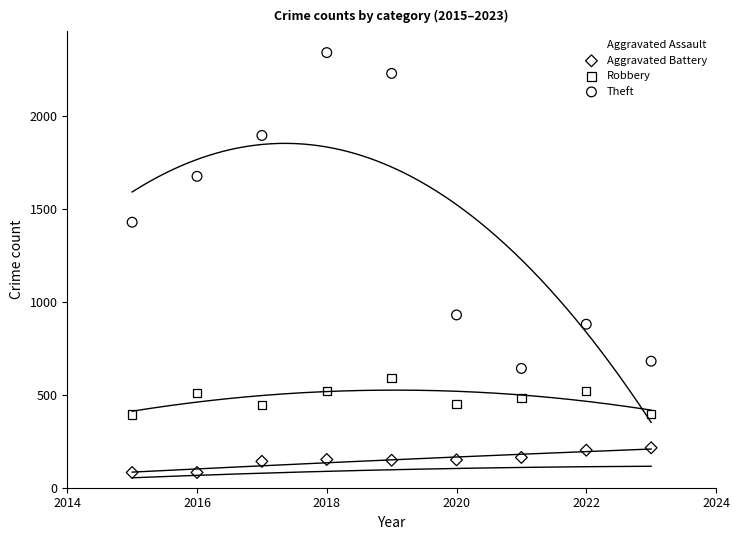

What are all the series names shown in the legend?

Aggravated Assault, Aggravated Battery, Robbery, Theft